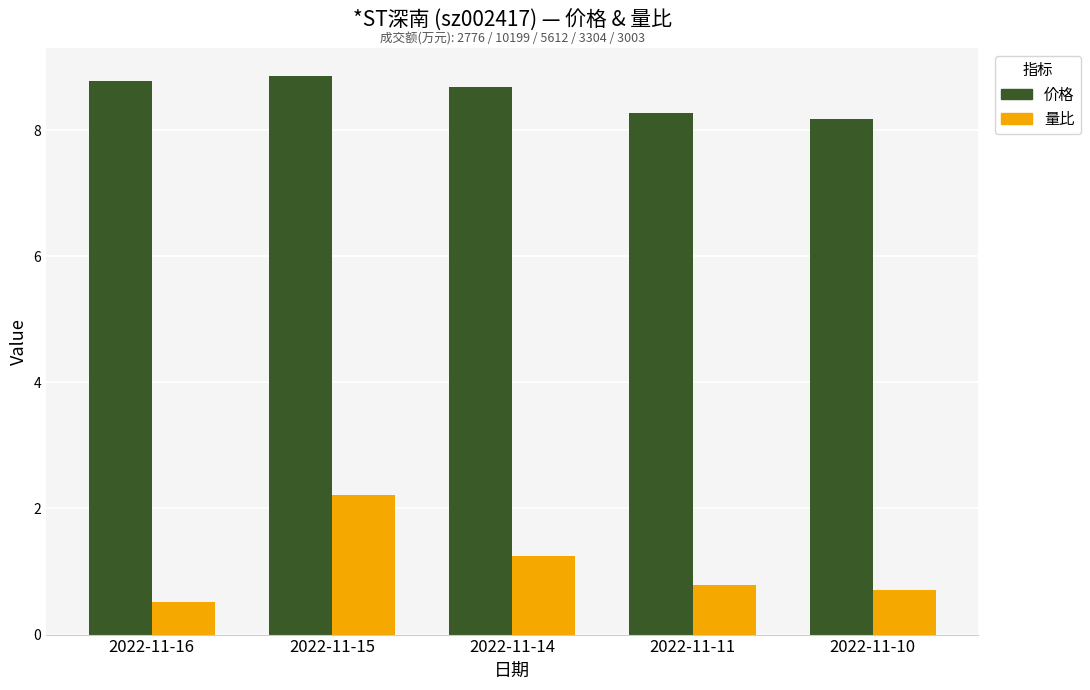

What is the sum of all 量比 values?

5.5